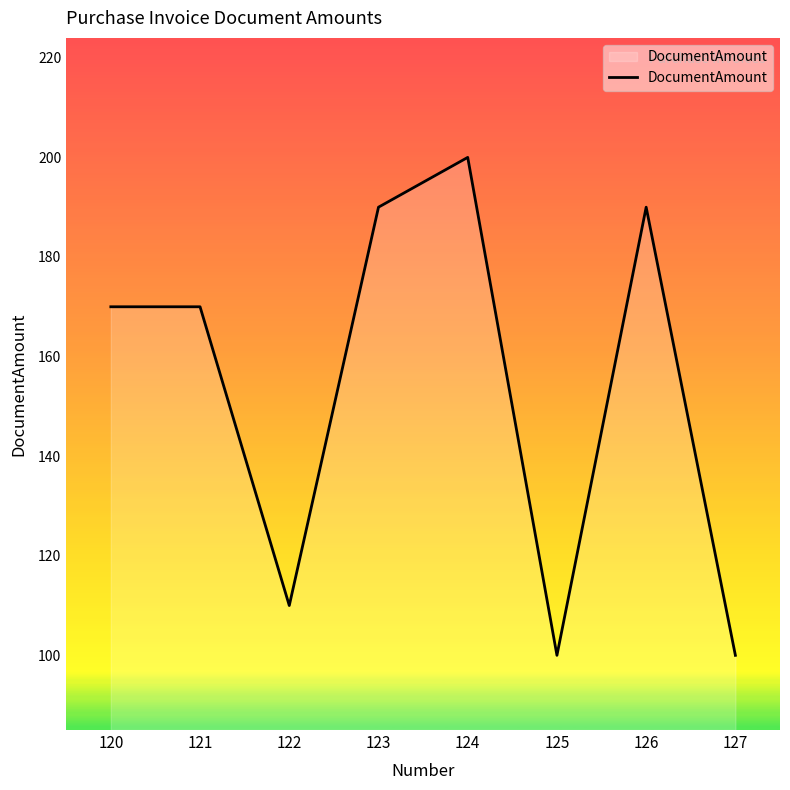

What is the sum of all values?

1230